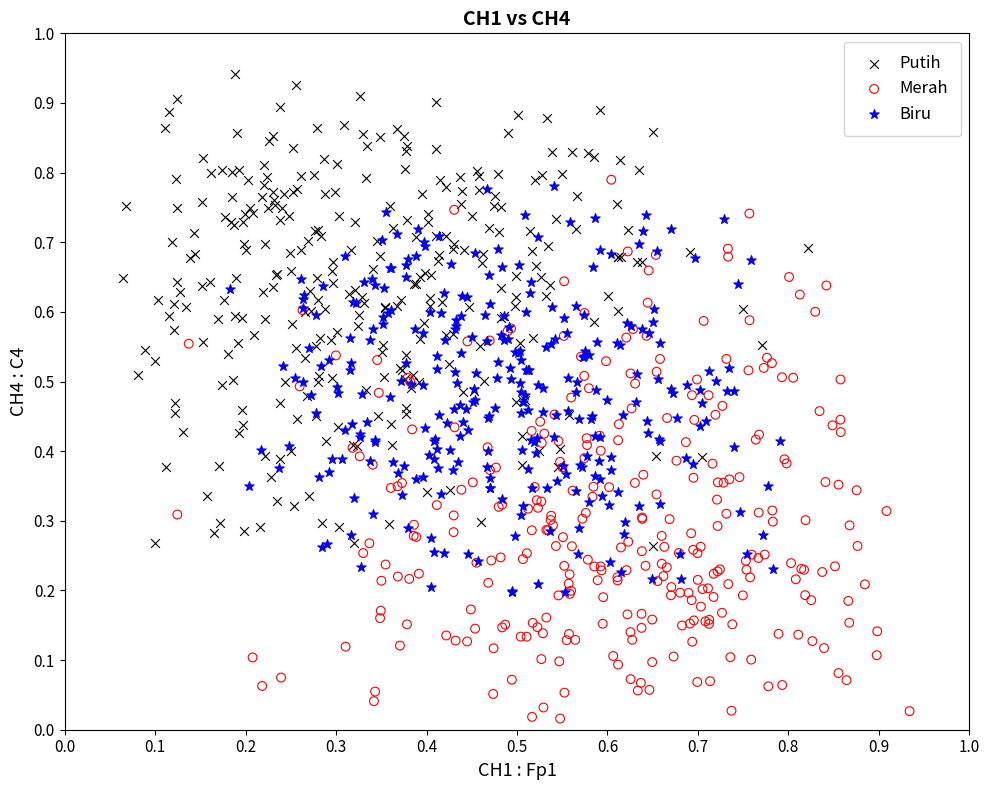

Which series has the largest Y range (max minus min)?

Merah